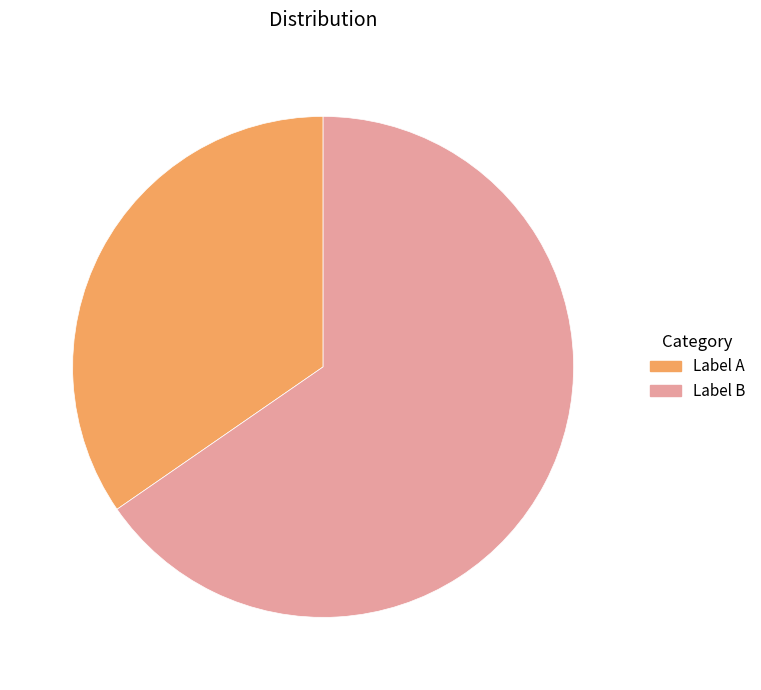

Combined, do Label B and Label A account for over 50%?

Yes